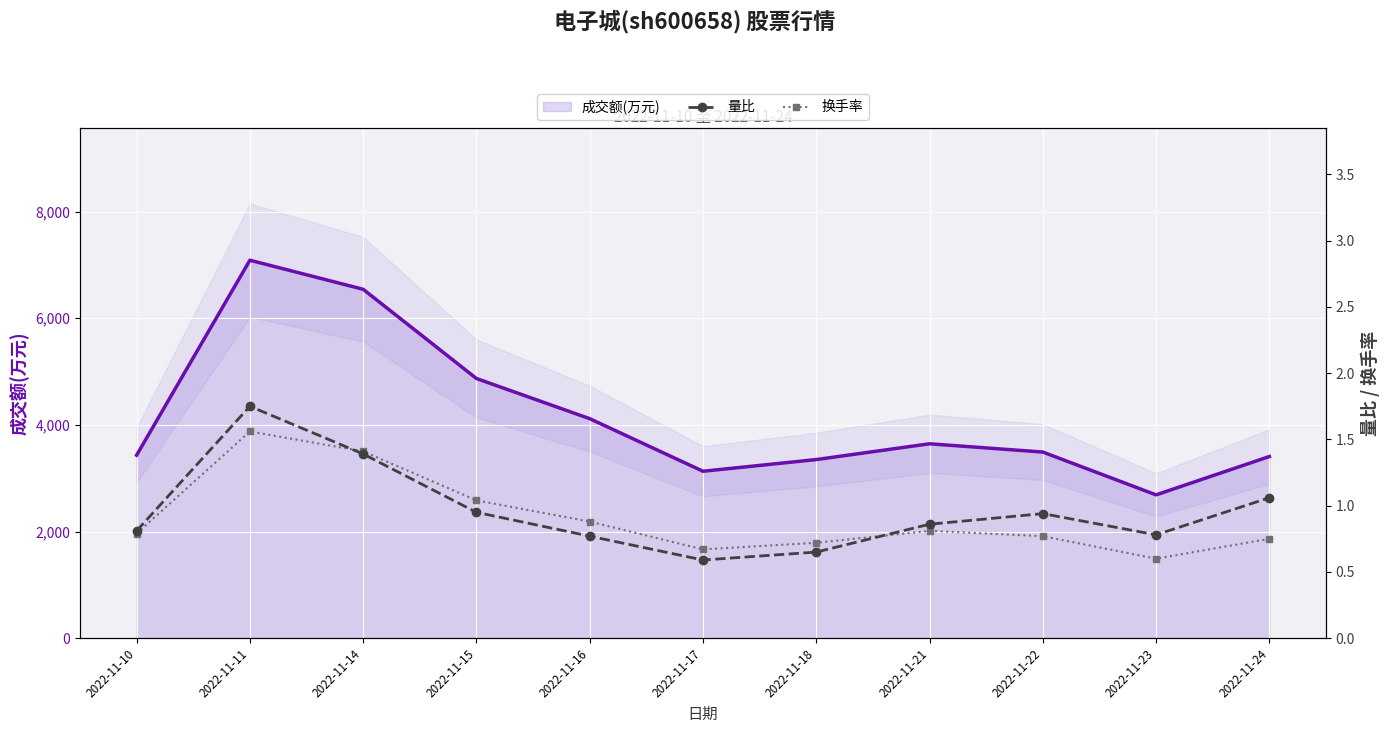

What is the maximum value for 成交额(万元)?

7088